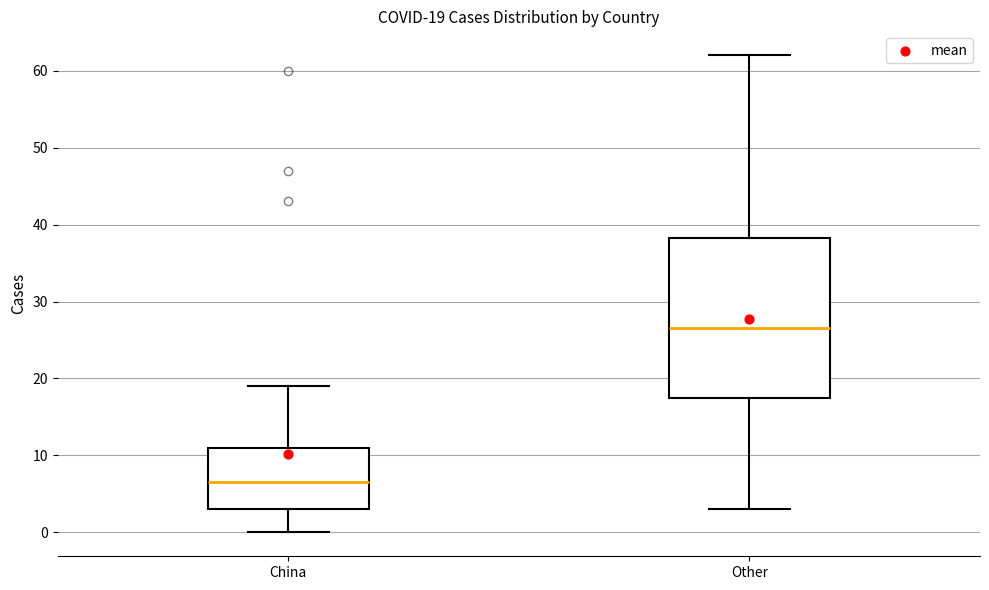

Which box has the lowest median line?

China